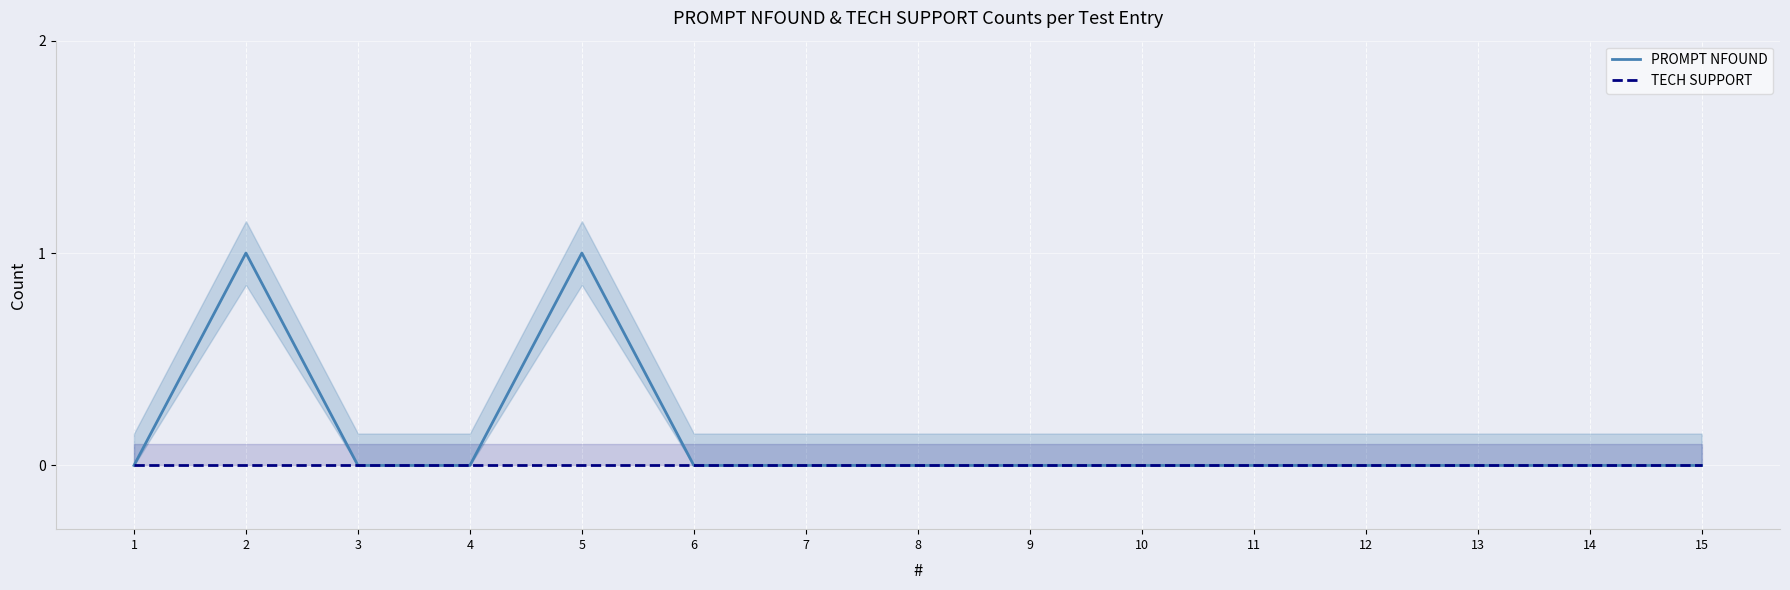

True or false: TECH SUPPORT has a value of 0 at 11.

True